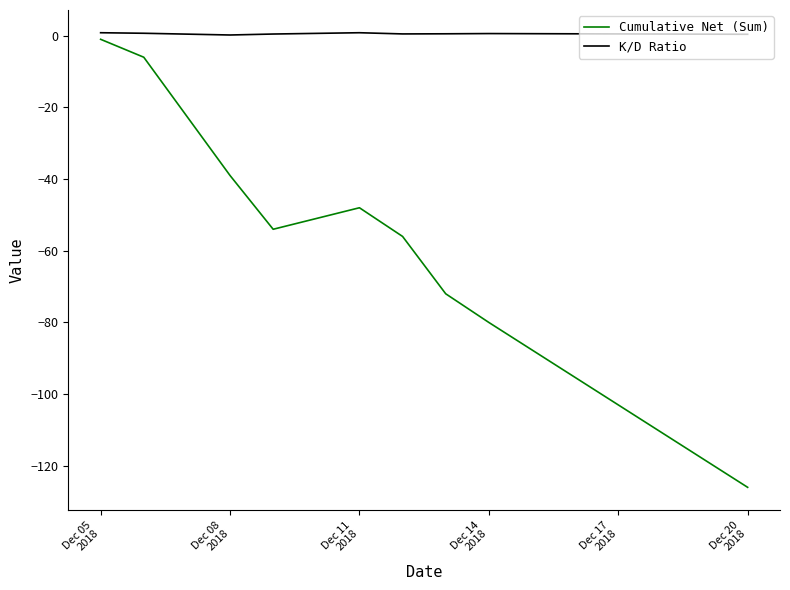

Which series has the largest range (max minus min)?

Cumulative Net (Sum)